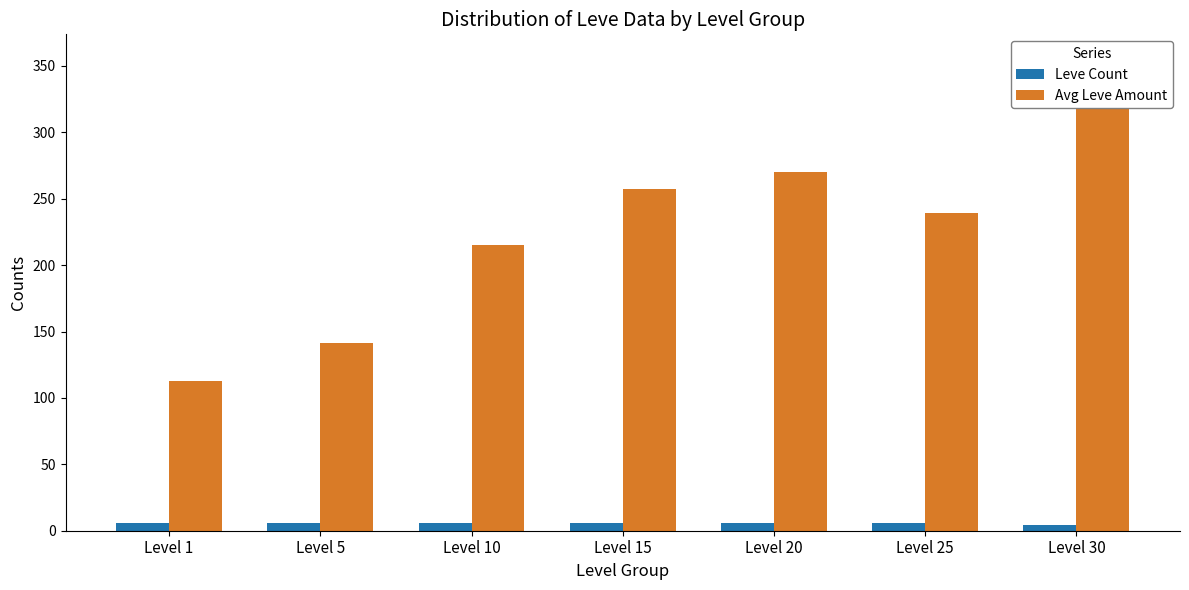

Reading left to right, extract all data points from this chart.

Leve Count: 6	6	6	6	6	6	4
Avg Leve Amount: 113	141	215	257	270	239	356